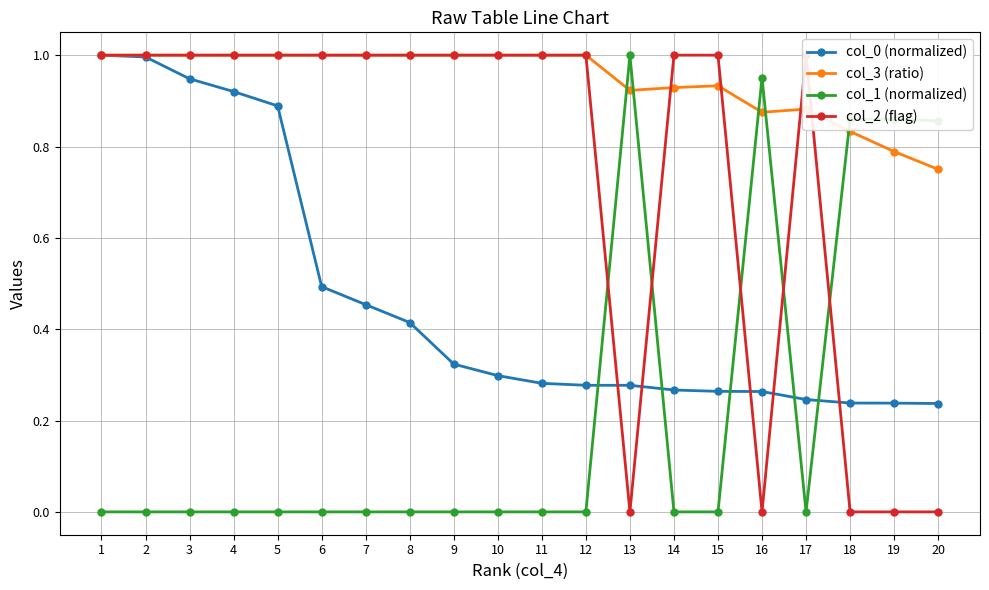

True or false: col_0 (normalized) has a value of 0.1 at 17.

False